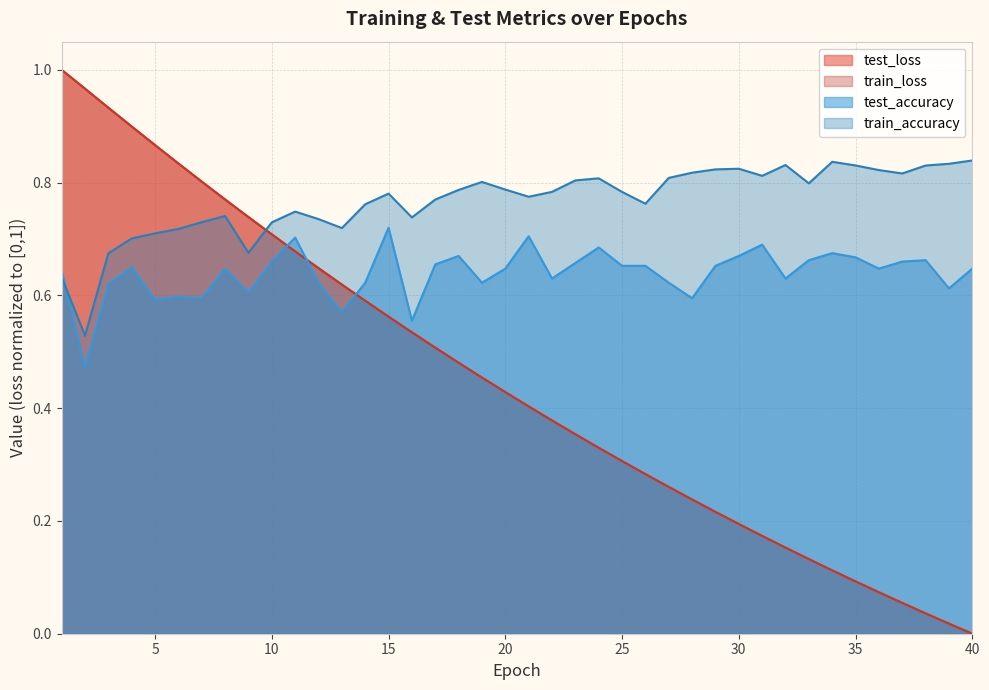

At how many categories does at least one series exceed 0?

40